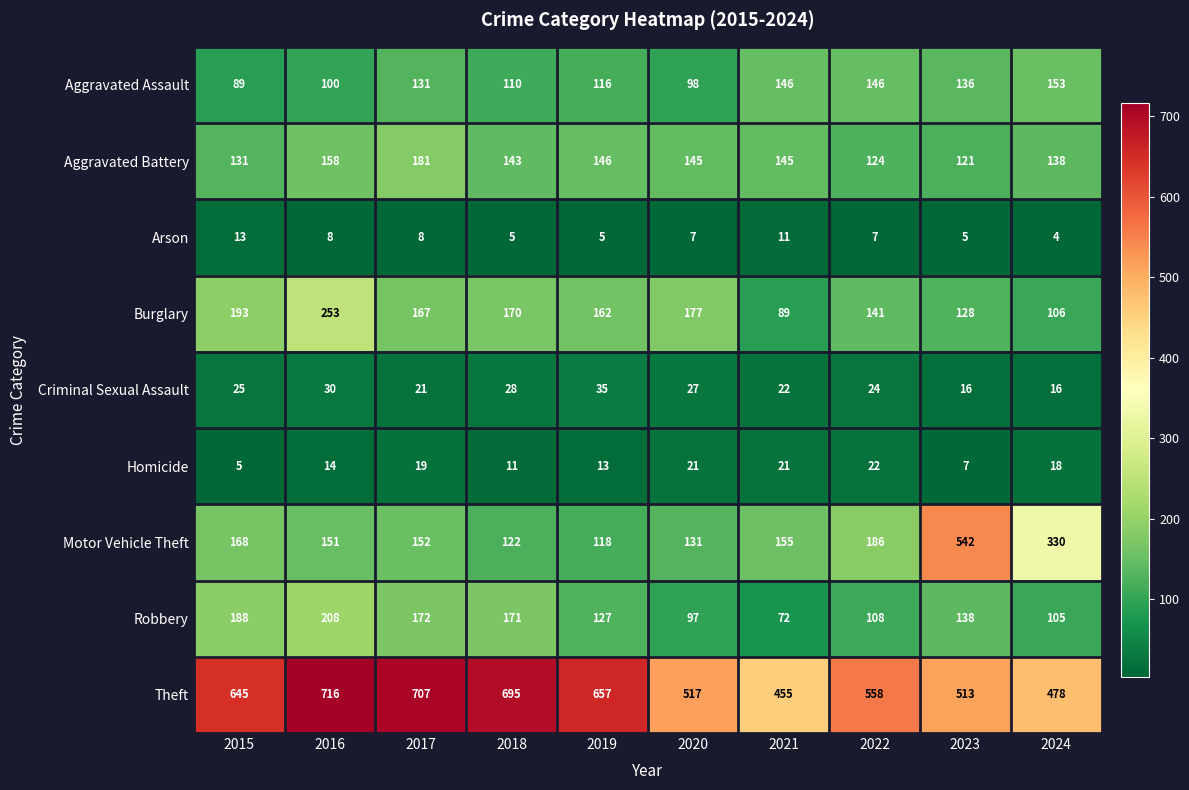

What is the minimum value for Homicide?

5